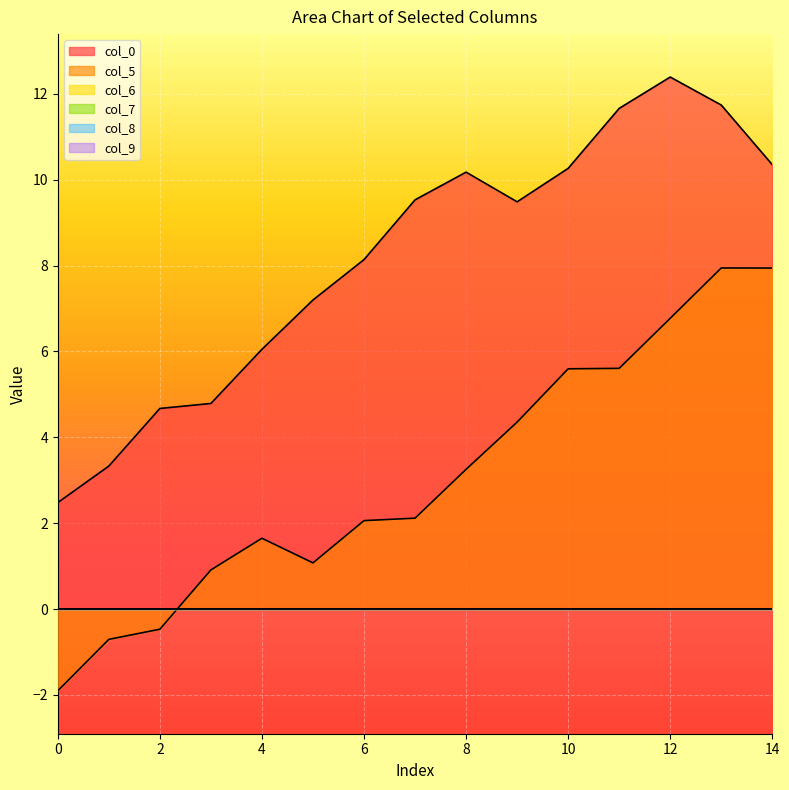

Where is the first local maximum for col_0?

8